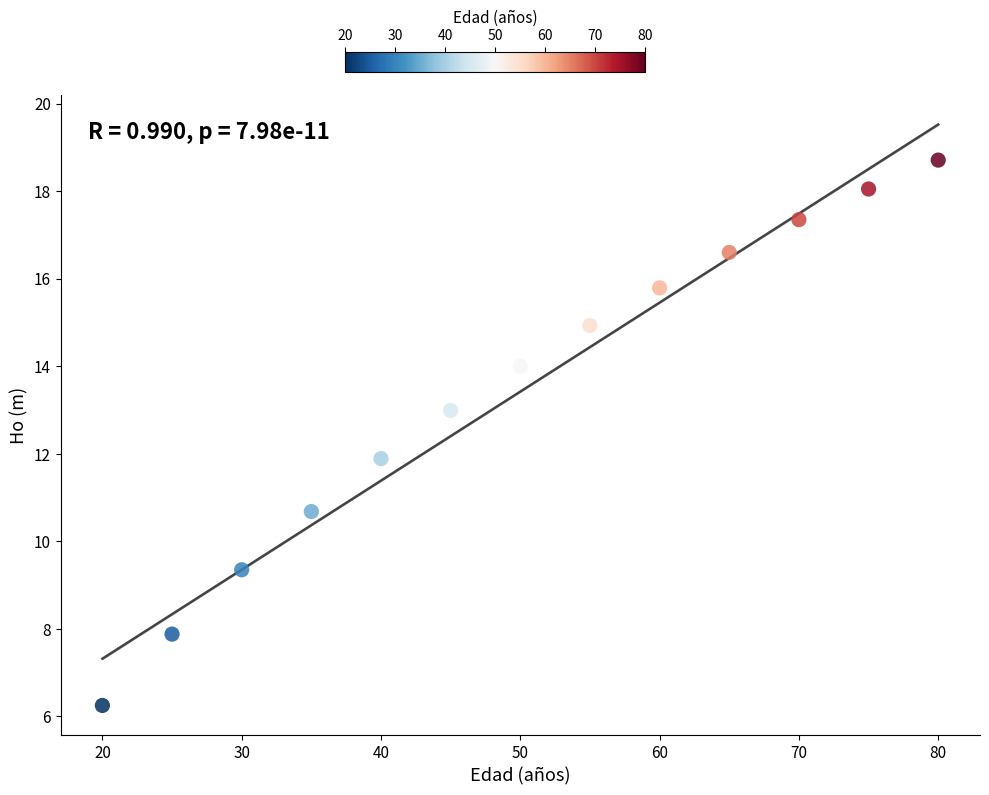

What is the range of Y values (max minus min)?

12.5